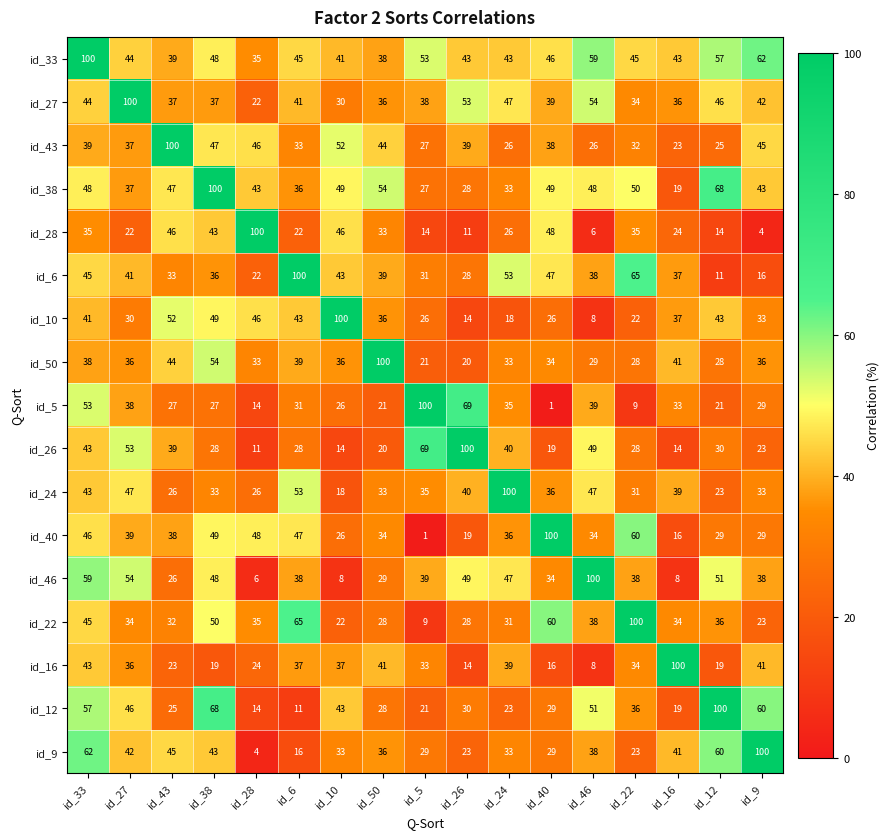

At which label is id_12 closest to 55?

id_33